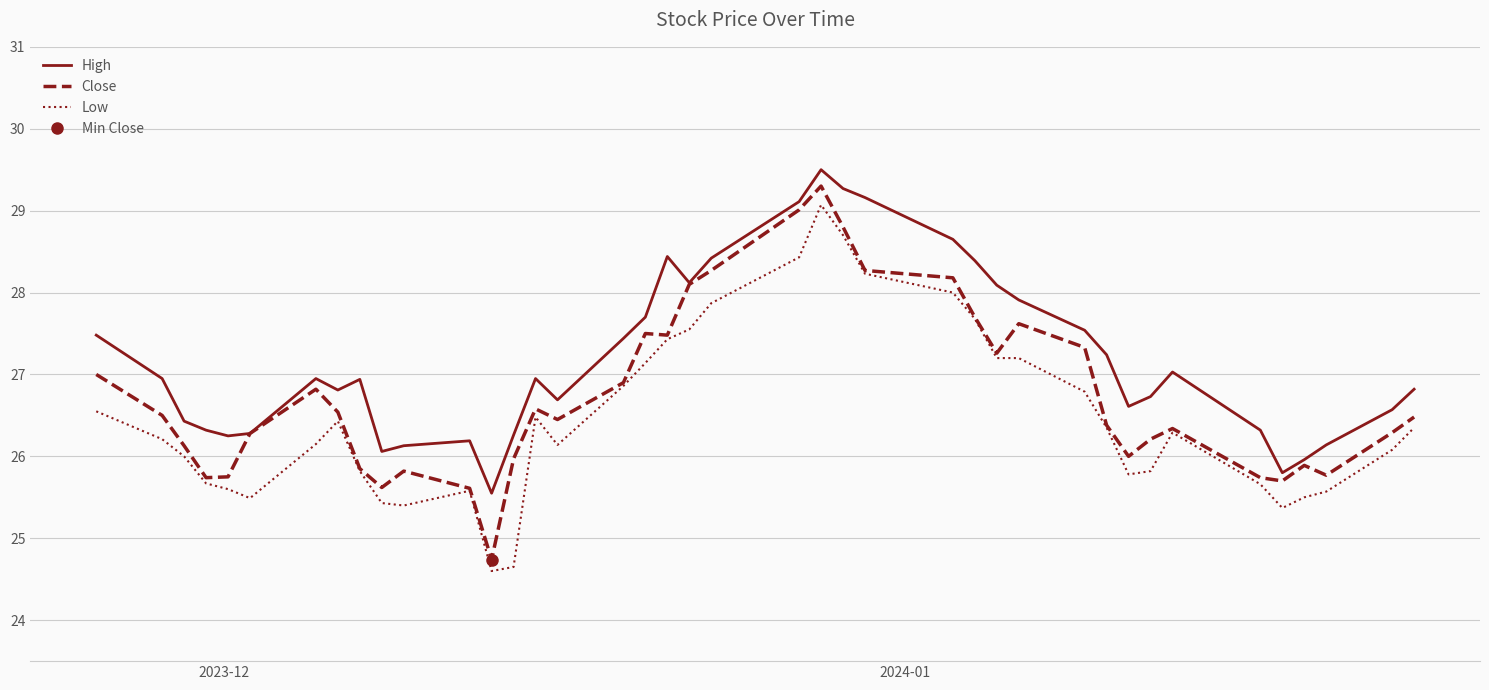

How many data points in Low are less than 26?

15